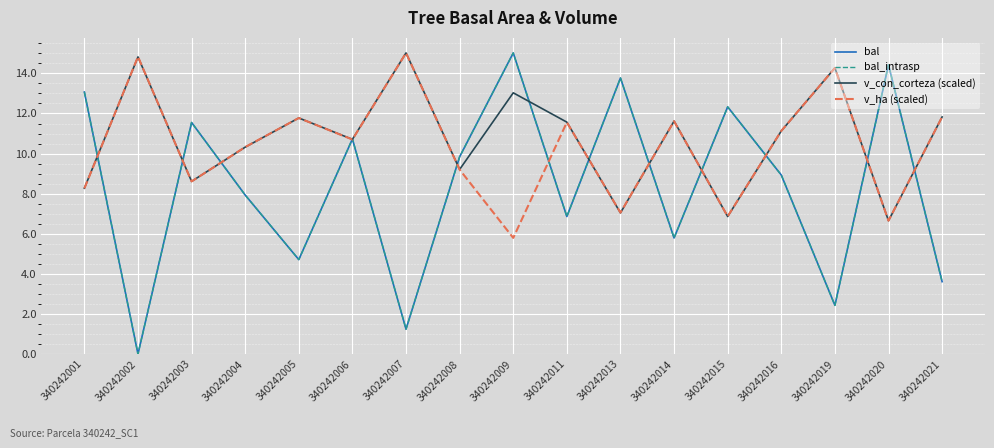

Does the chart display data point markers on the line(s)?

No